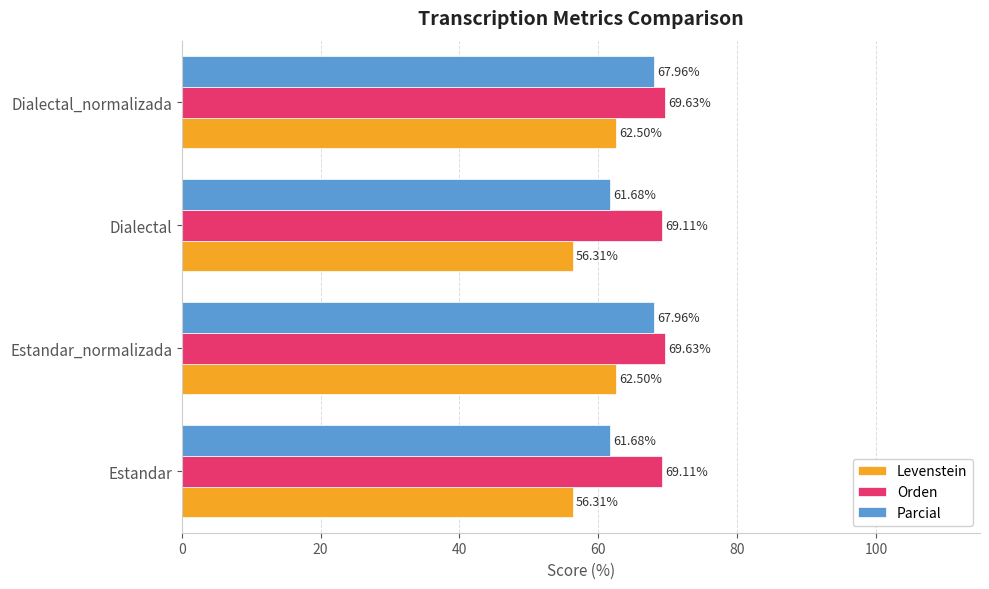

What is the difference between the second highest and minimum values in the Orden series?

0.5